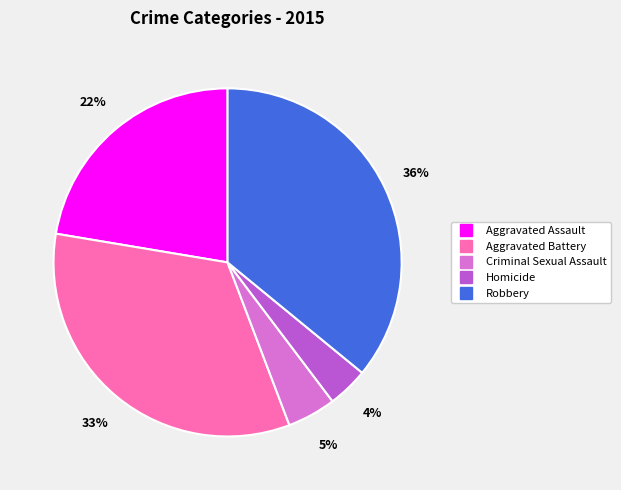

Is there any slice that represents more than half of the pie?

No